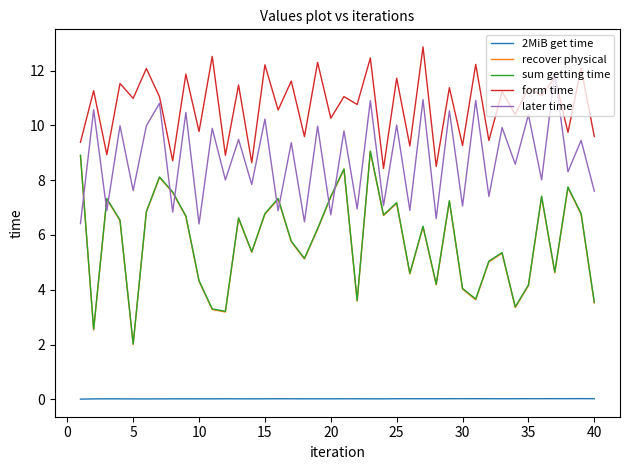

Which series has the largest total across all categories?

form time